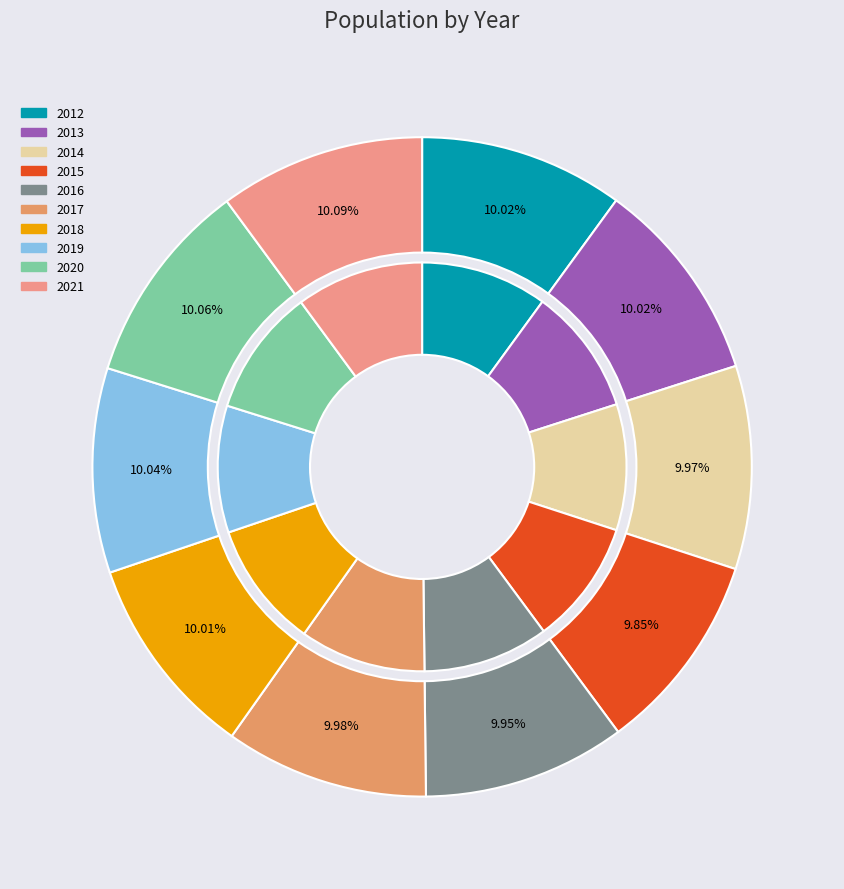

Is it true that 2016 is 2% of the pie?

False